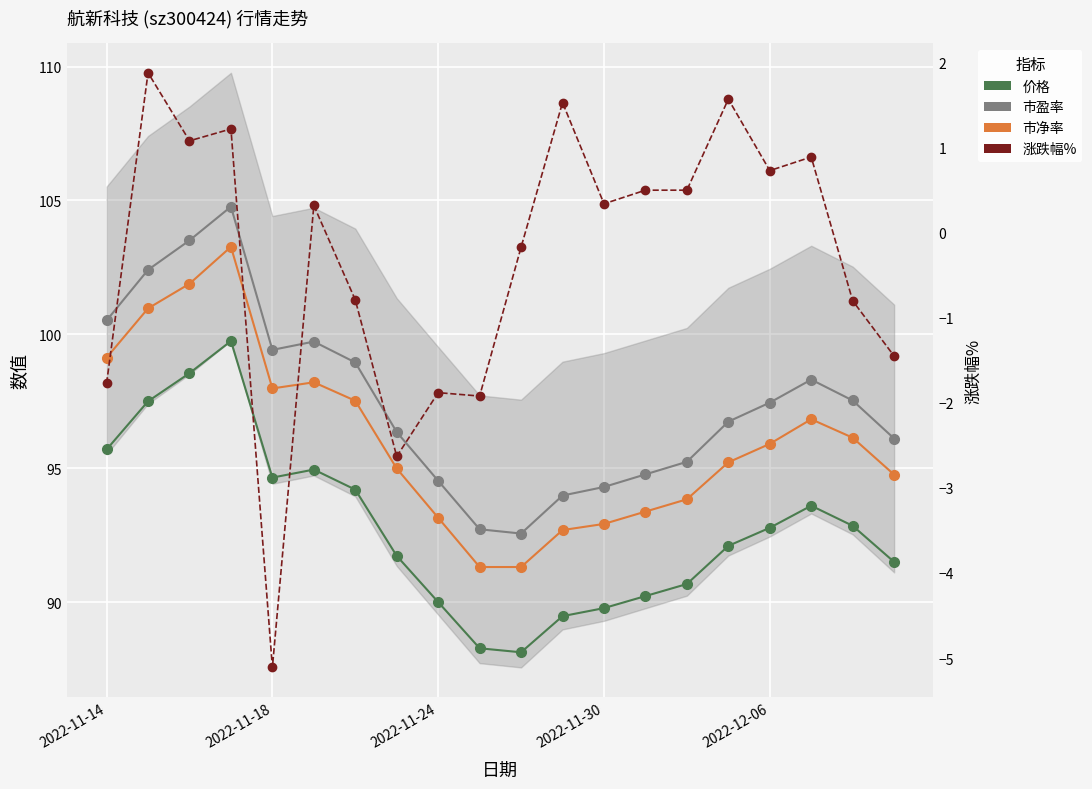

What position from the right is 13?

7